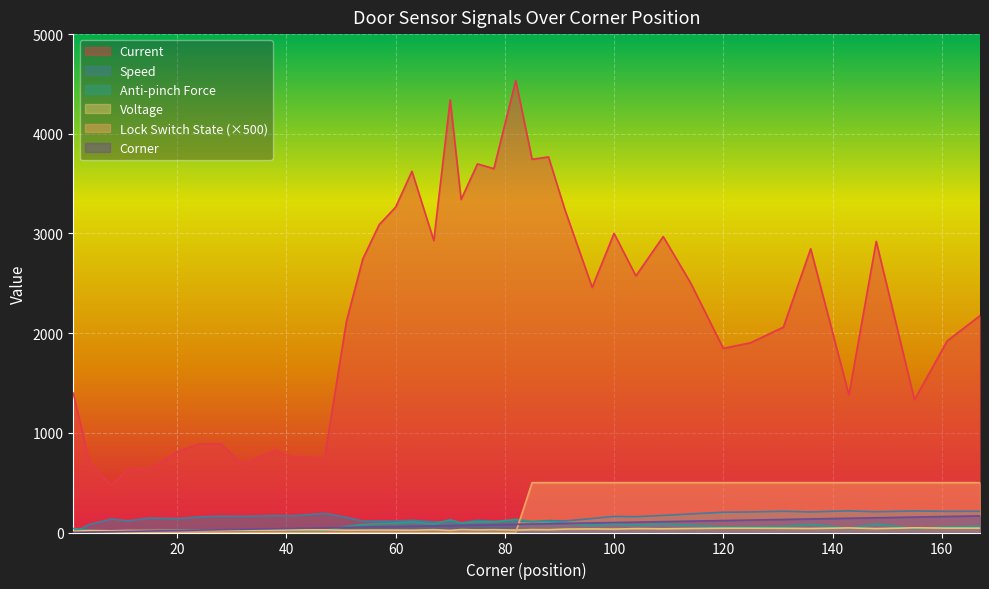

What is the sum of all current values?

89419